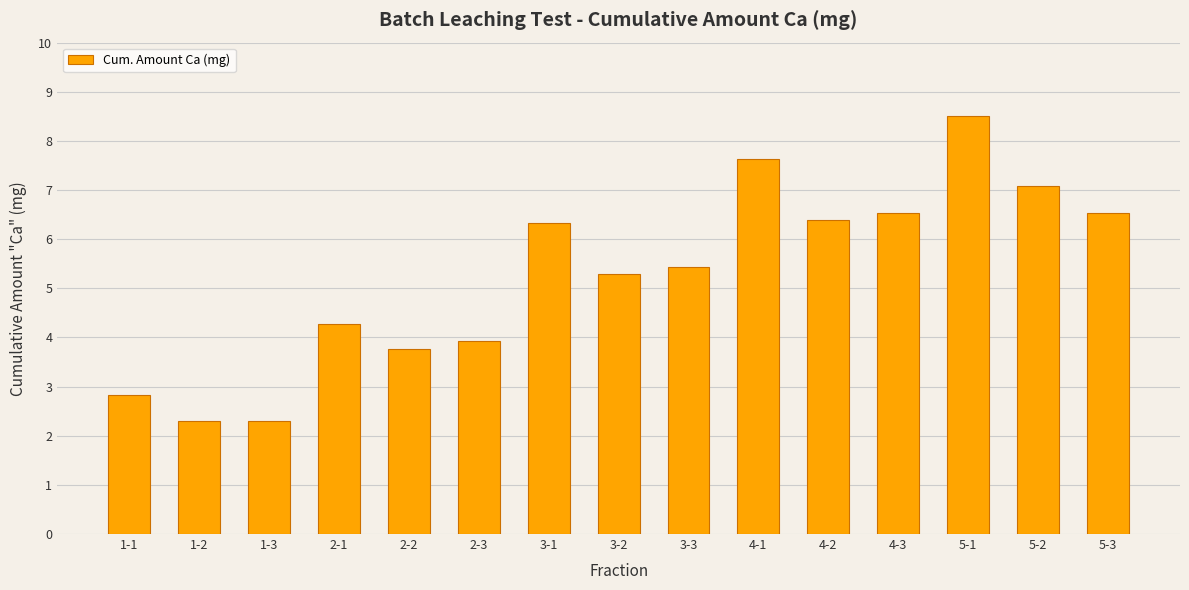

How many data points are above 5?

9